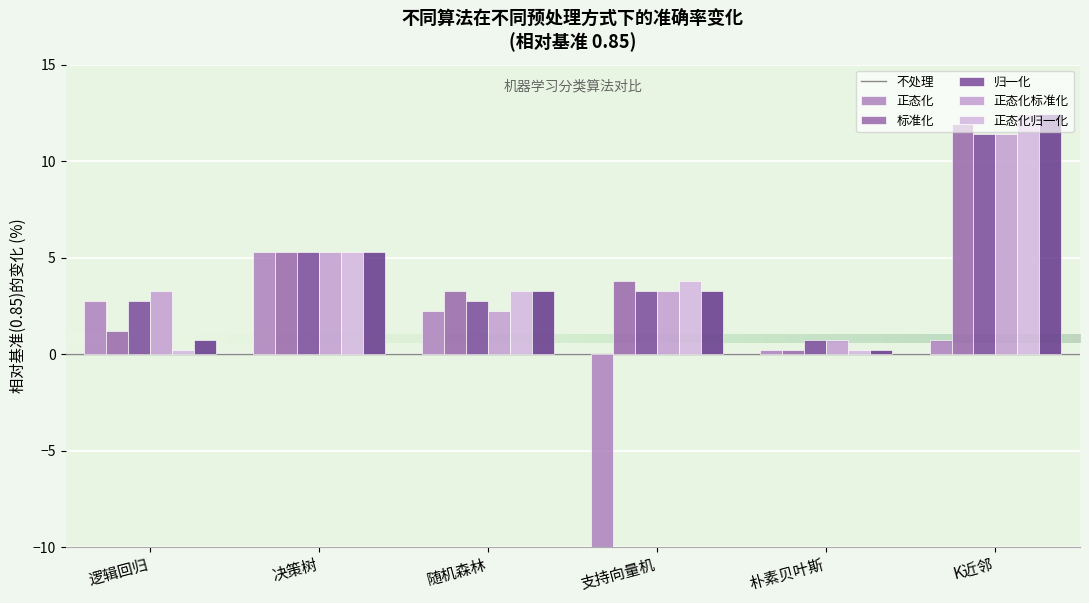

At 逻辑回归, list the series in order from smallest to largest.

正态化标准化, 正态化归一化, 正态化, 不处理, 标准化, 归一化